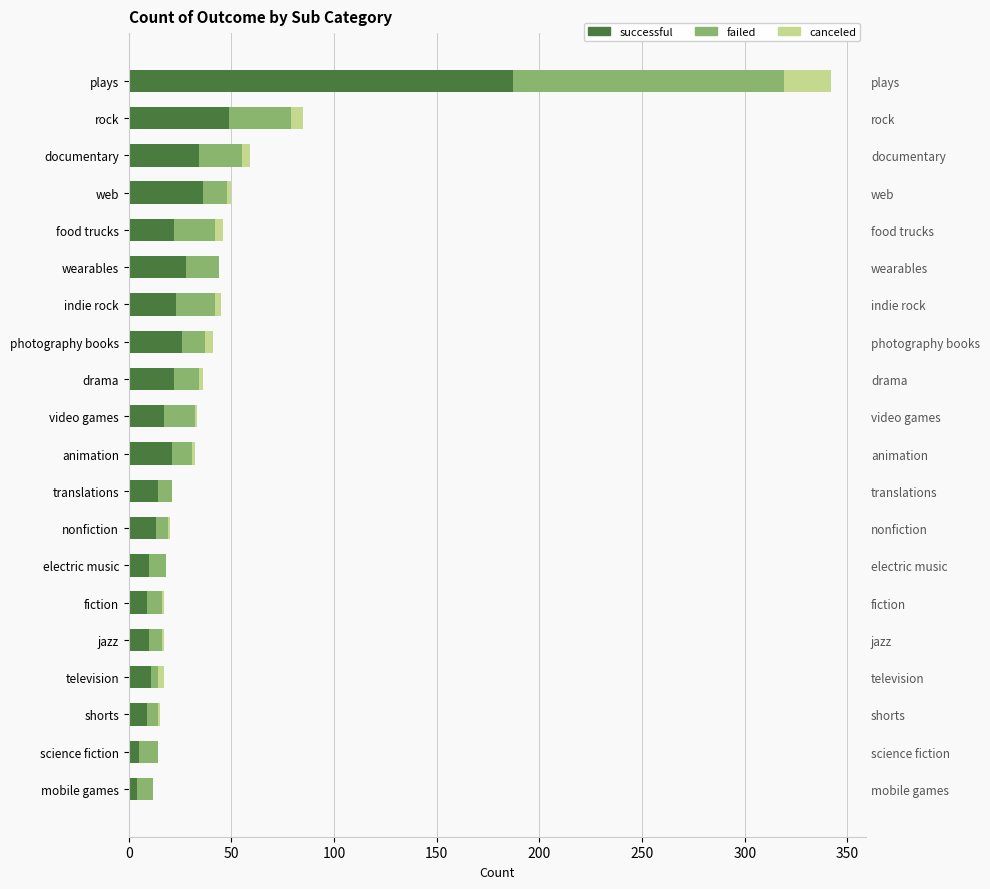

Which series has the widest spread of values?

successful